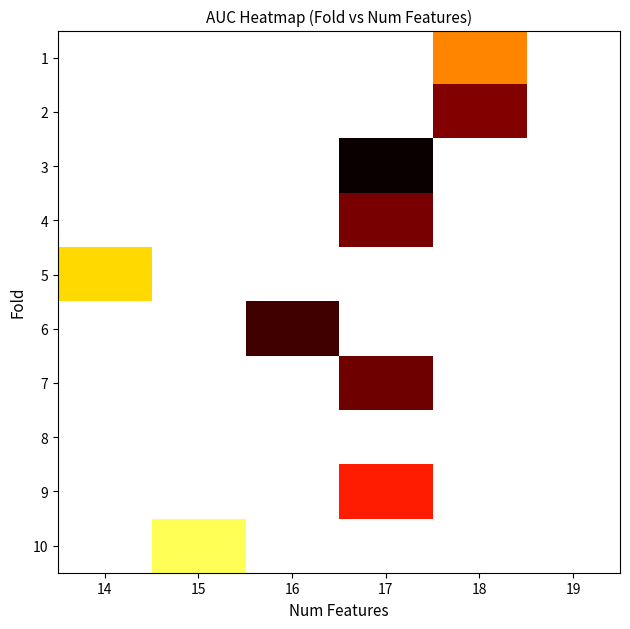

What is the smallest value displayed?

0.5